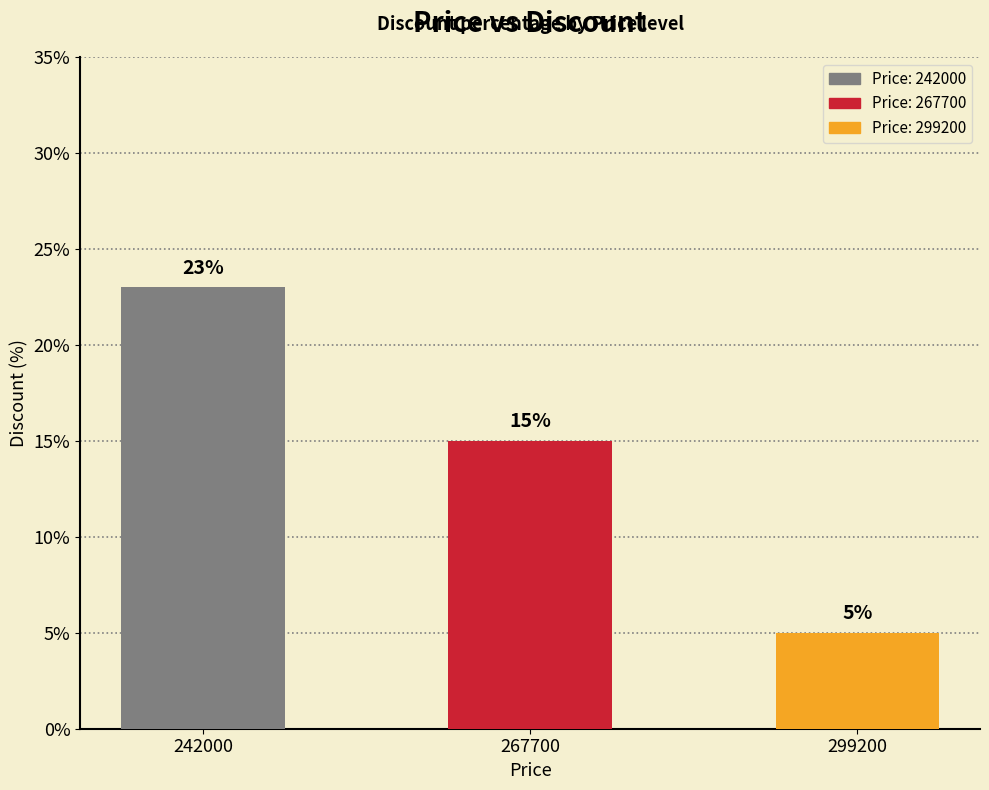

Rank the categories by value from lowest to highest.

299200, 267700, 242000